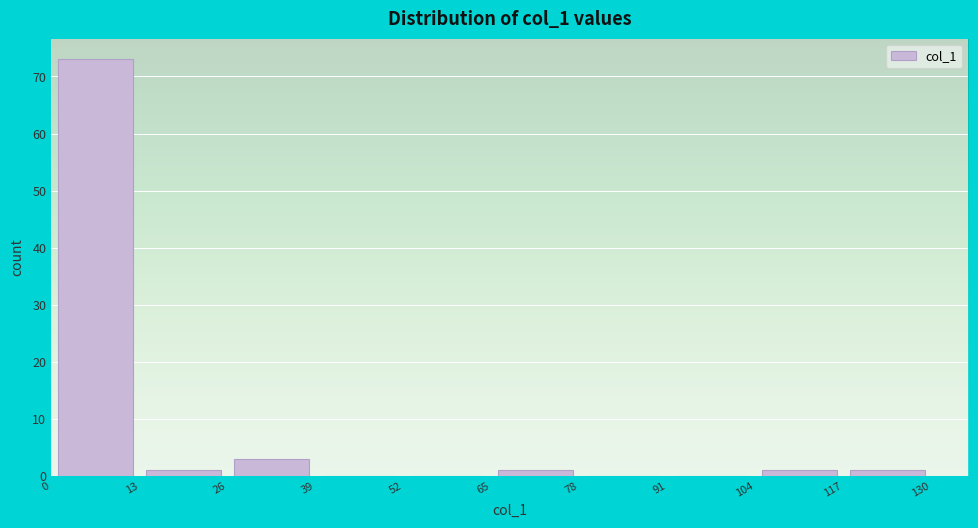

Which range on the x-axis has the tallest bar?

0 to 13